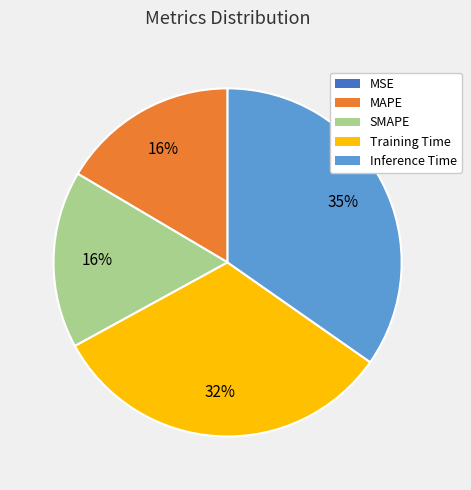

Is there any slice that represents more than half of the pie?

No